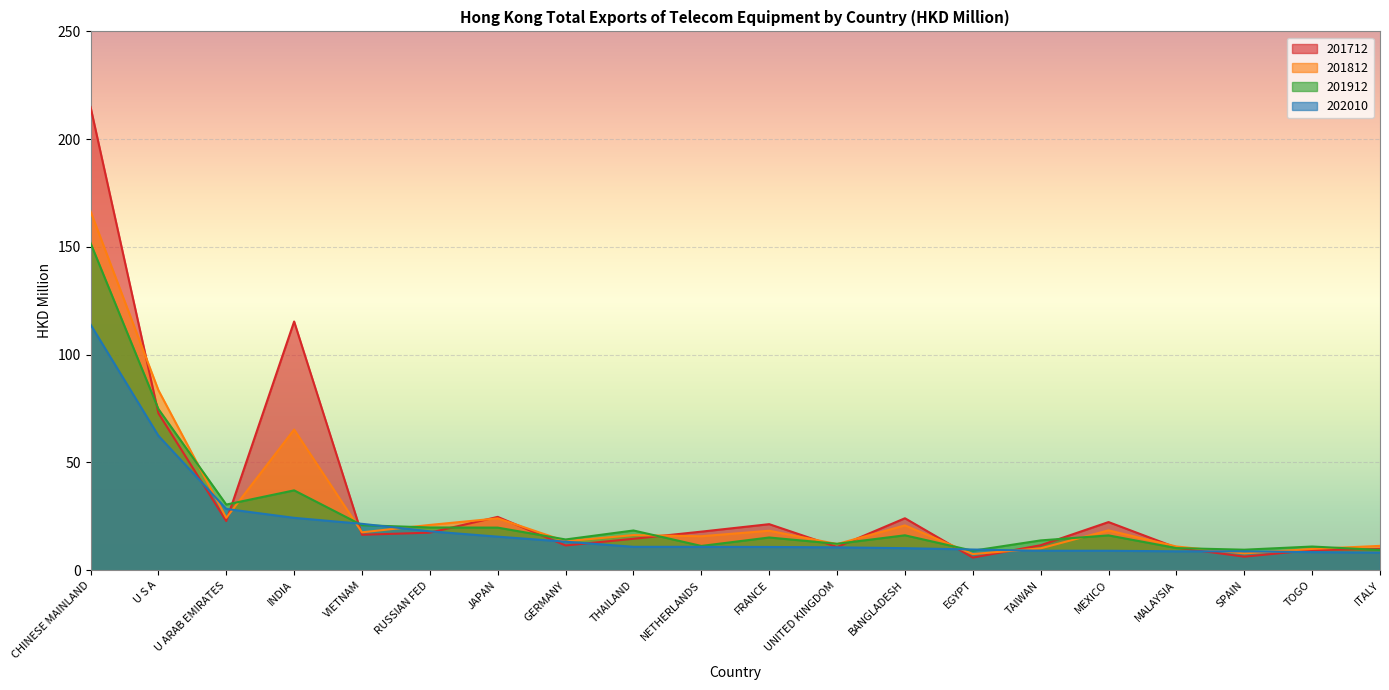

Reading right to left, list all the values displayed in this chart.

201712: ITALY=9.9	TOGO=9.3	SPAIN=6.3	MALAYSIA=10.5	MEXICO=22.3	TAIWAN=11.6	EGYPT=5.8	BANGLADESH=24.1	UNITED KINGDOM=10.7	FRANCE=21.4	NETHERLANDS=17.9	THAILAND=14.6	GERMANY=11.5	JAPAN=24.7	RUSSIAN FED=17.4	VIETNAM=16.4	INDIA=115.4	U ARAB EMIRATES=22.8	U S A=72.8	CHINESE MAINLAND=214.9
201812: ITALY=11.3	TOGO=9.9	SPAIN=7.8	MALAYSIA=11.0	MEXICO=18.5	TAIWAN=10.1	EGYPT=7.5	BANGLADESH=20.8	UNITED KINGDOM=12.1	FRANCE=18.3	NETHERLANDS=15.8	THAILAND=16.3	GERMANY=13.4	JAPAN=24.1	RUSSIAN FED=21.0	VIETNAM=17.6	INDIA=65.3	U ARAB EMIRATES=24.3	U S A=83.5	CHINESE MAINLAND=166.6
201912: ITALY=9.4	TOGO=11.0	SPAIN=9.5	MALAYSIA=10.3	MEXICO=16.2	TAIWAN=13.8	EGYPT=9.0	BANGLADESH=16.2	UNITED KINGDOM=12.3	FRANCE=15.2	NETHERLANDS=11.3	THAILAND=18.4	GERMANY=14.3	JAPAN=19.8	RUSSIAN FED=19.8	VIETNAM=20.9	INDIA=37.0	U ARAB EMIRATES=30.5	U S A=74.8	CHINESE MAINLAND=151.8
202010: ITALY=8.2	TOGO=8.4	SPAIN=8.8	MALAYSIA=8.8	MEXICO=9.0	TAIWAN=9.0	EGYPT=9.6	BANGLADESH=10.2	UNITED KINGDOM=10.6	FRANCE=10.8	NETHERLANDS=10.8	THAILAND=10.8	GERMANY=13.2	JAPAN=15.6	RUSSIAN FED=18.0	VIETNAM=21.5	INDIA=24.3	U ARAB EMIRATES=28.4	U S A=62.4	CHINESE MAINLAND=114.0